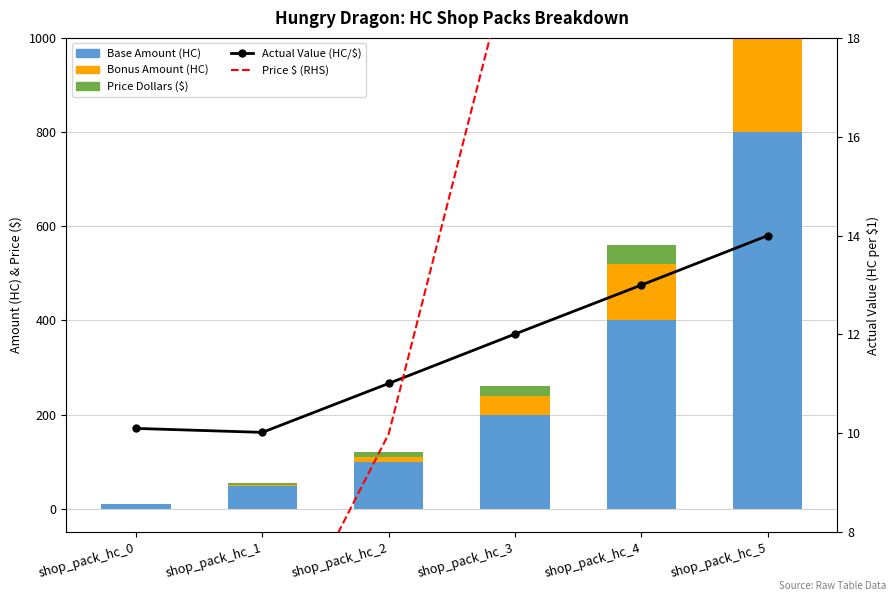

Reading right to left, extract all data points from this chart.

Base Amount (HC): 800.0	400.0	200.0	100.0	48.0	10.0
Bonus Amount (HC): 320.0	120.0	40.0	10.0	2.4	0.0
Price Dollars ($): 80.0	40.0	20.0	10.0	5.0	1.0
Actual Value (HC per $): 14.0	13.0	12.0	11.0	10.0	10.1
Price Dollars (RHS): 80.0	40.0	20.0	10.0	5.0	1.0